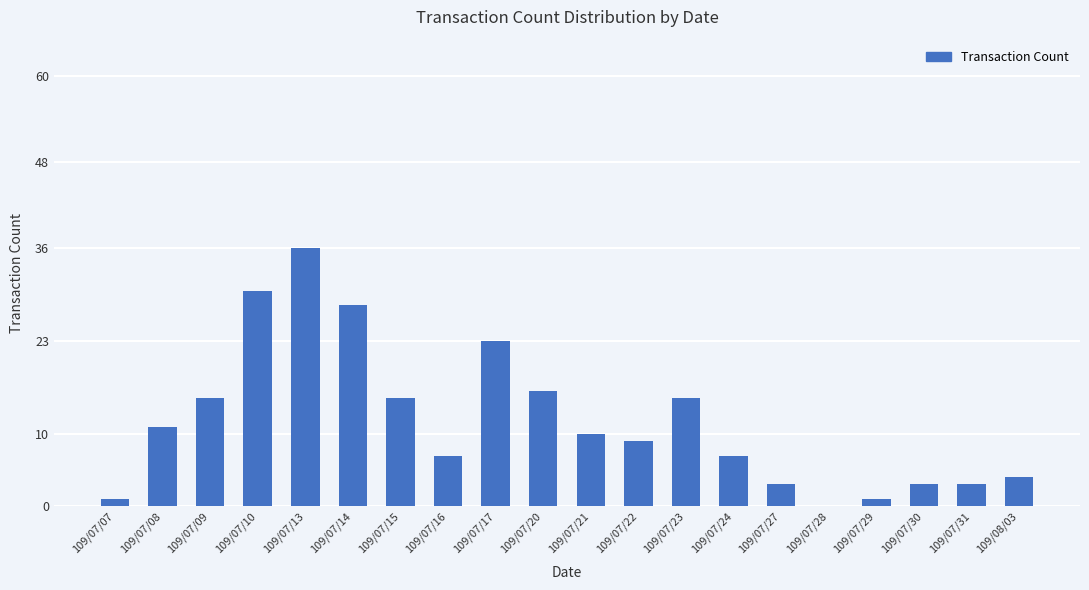

What is the sum of all values?

237